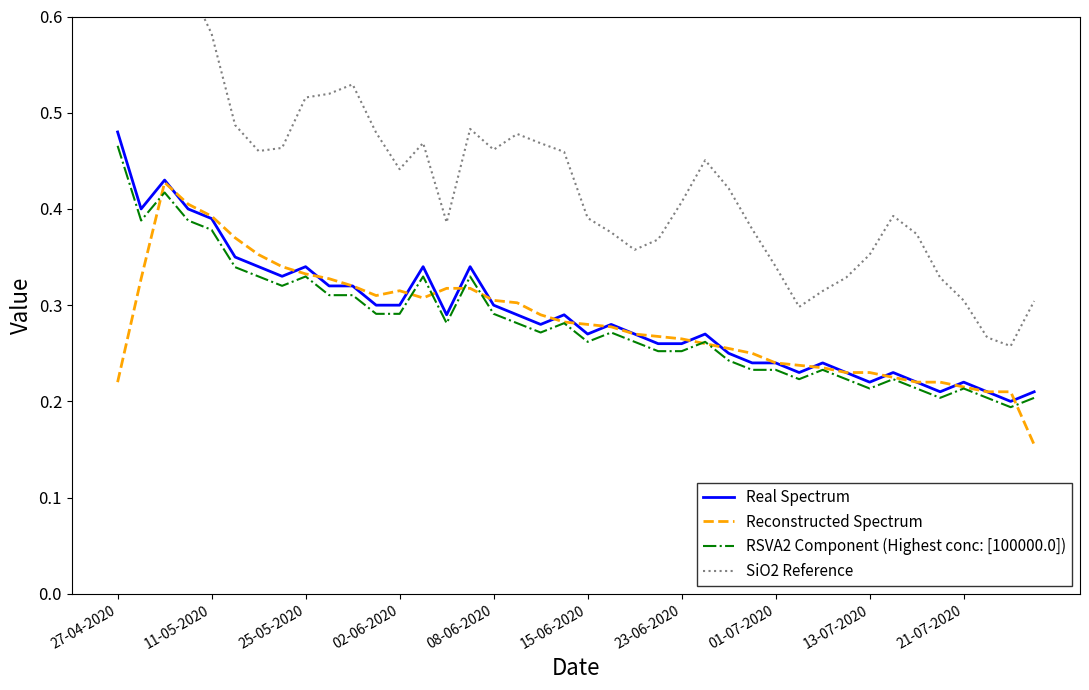

True or false: Real Spectrum and RSVA2 Component (Highest conc: [100000.0]) cross at least once.

False